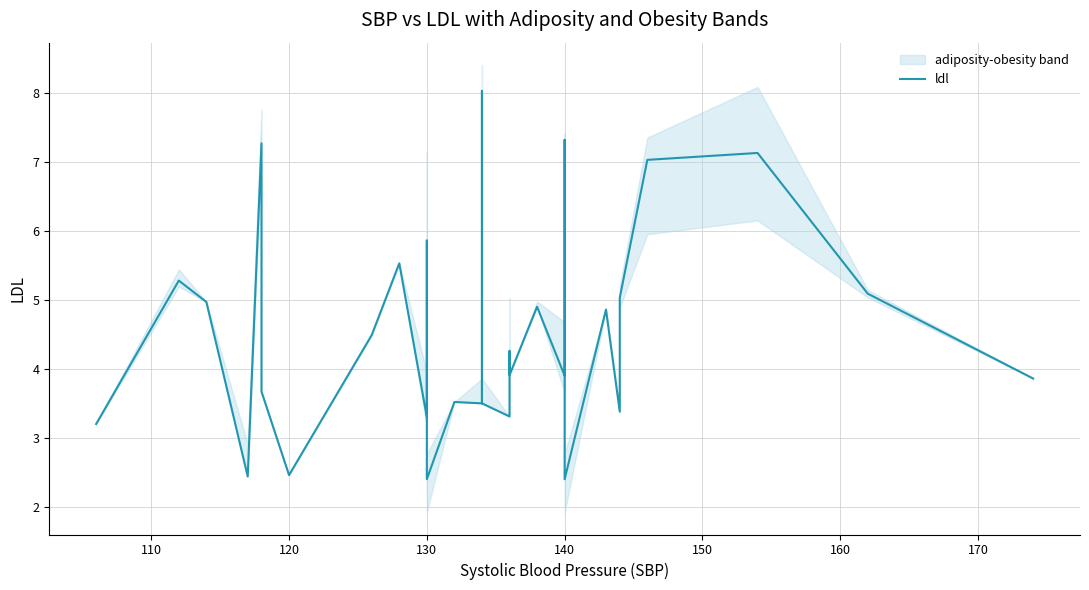

How many data points are less than 4?

15